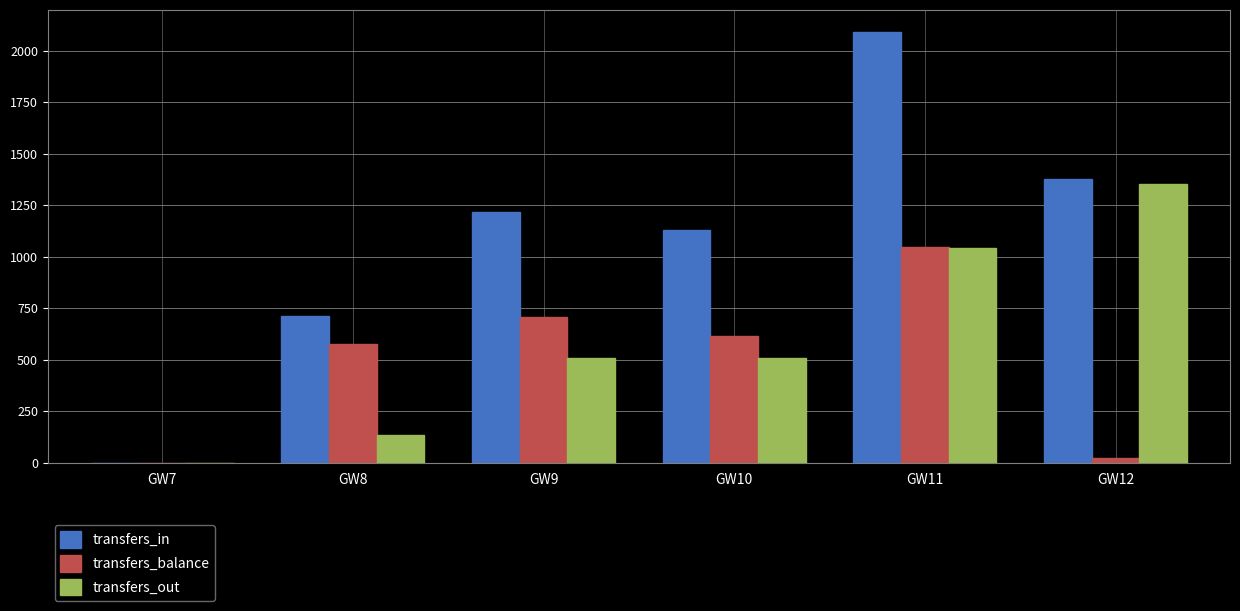

Which series changed the most between GW7 and GW11?

transfers_in